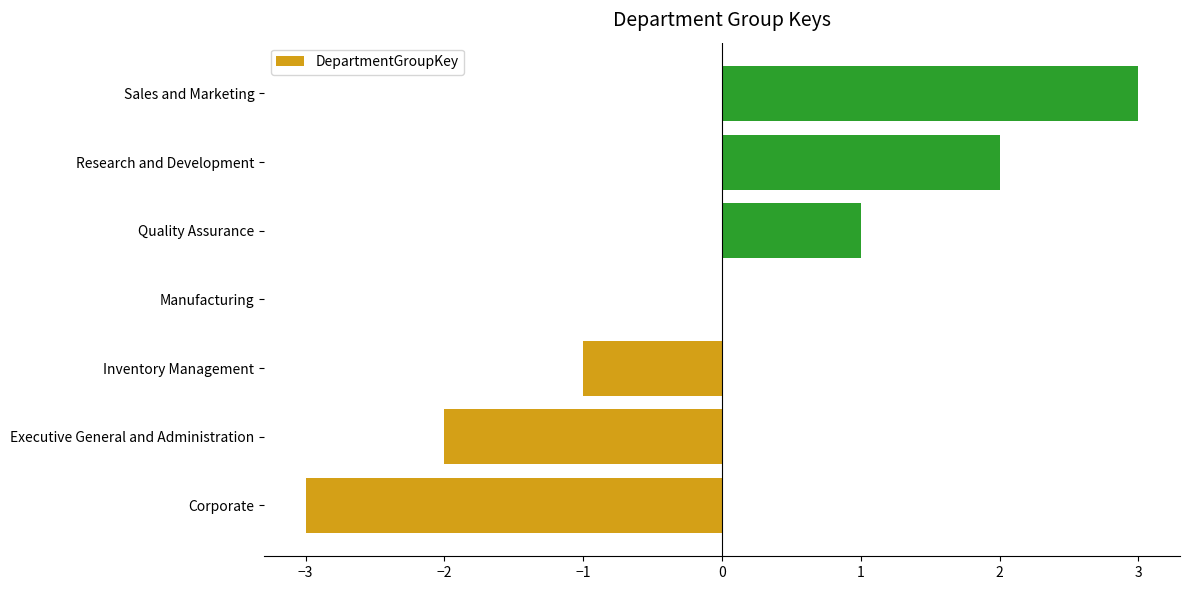

Which has a higher value, Manufacturing or Sales and Marketing?

Sales and Marketing